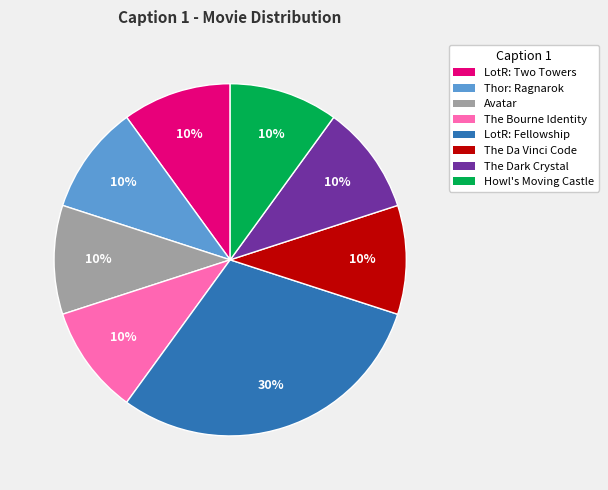

What is the ratio of the value at LotR: Two Towers to the value at LotR: Fellowship?

0.3